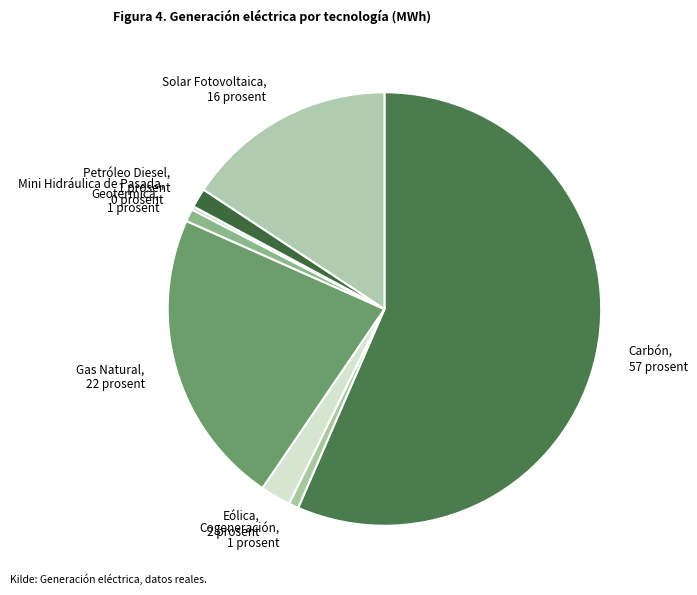

Is Cogeneración the majority of the pie?

No